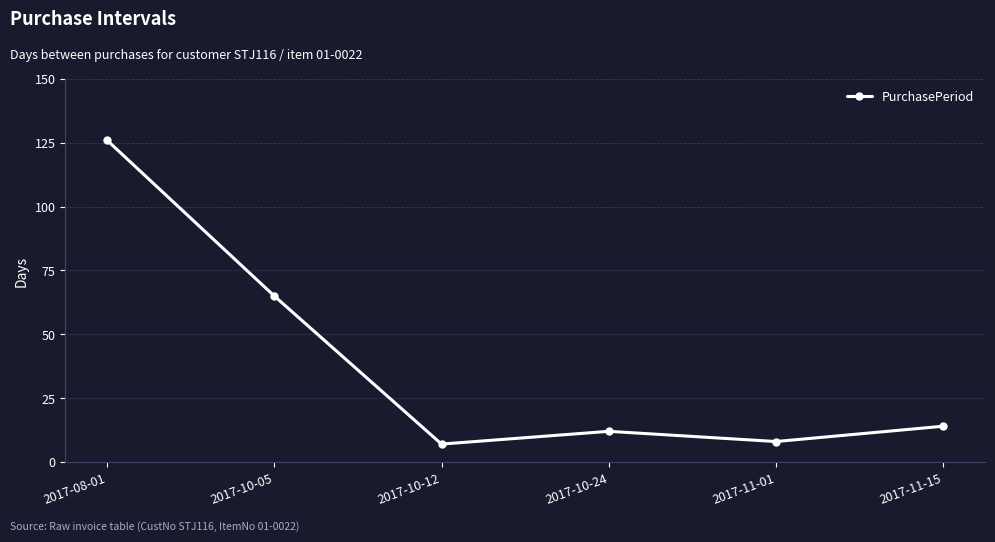

How many data points are less than 14?

3